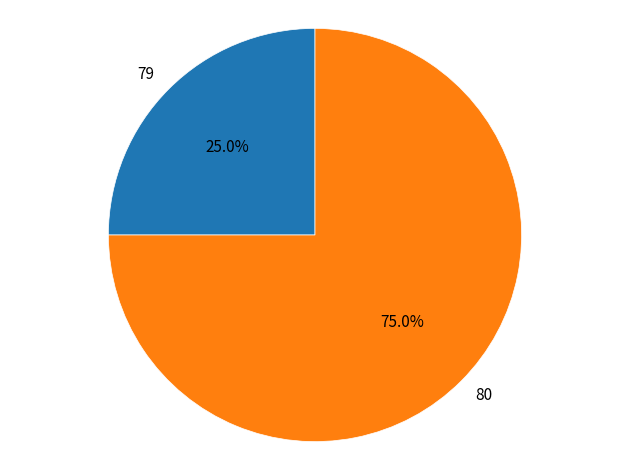

True or false: 80 accounts for 65% of the total.

False